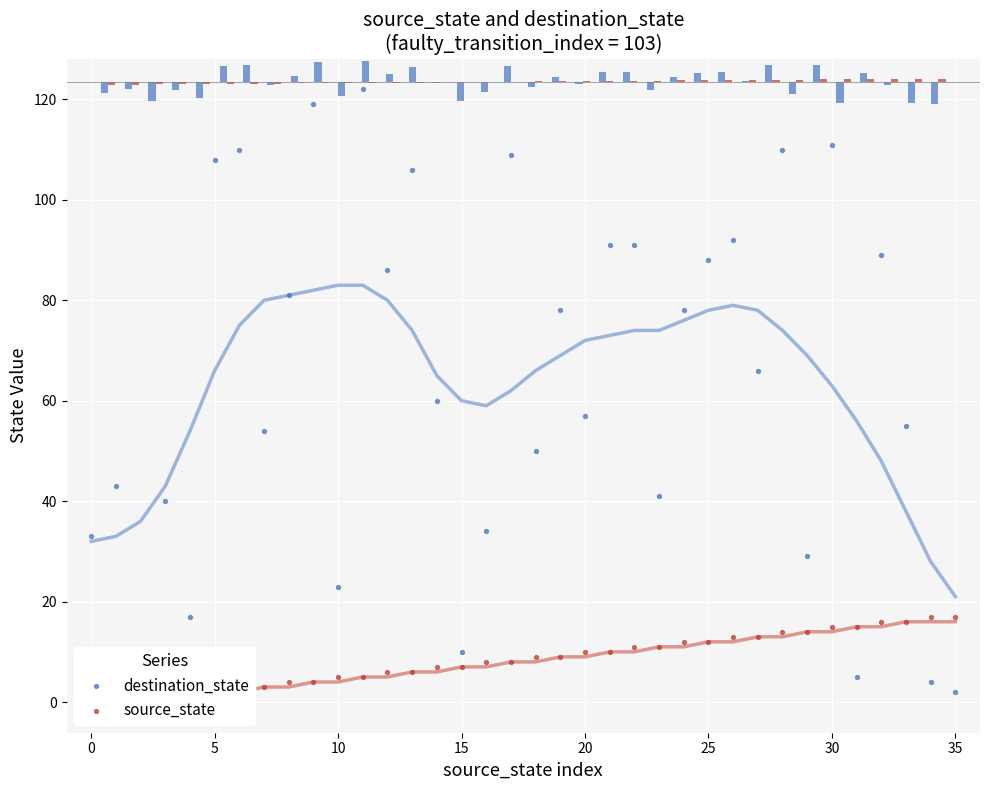

At which category is the sum across all series the highest?

11